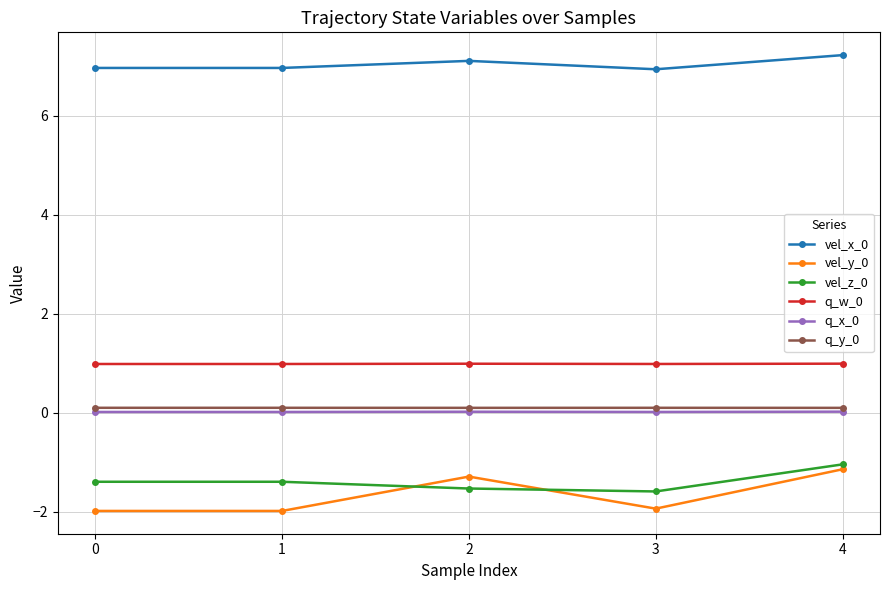

What is the greatest value displayed?

7.2